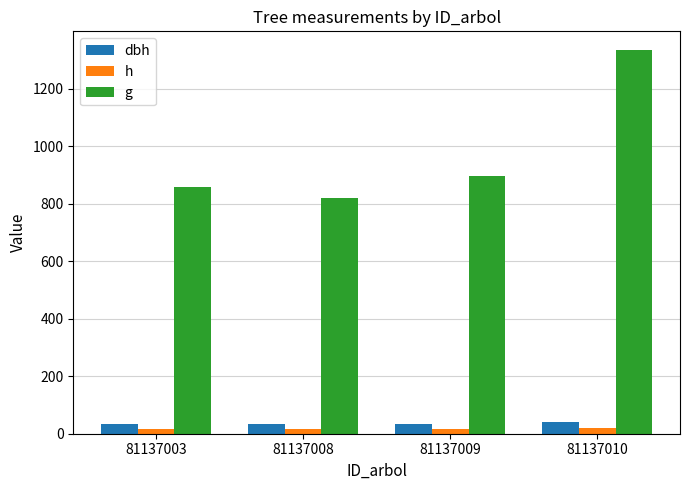

Which series has the largest total across all categories?

g